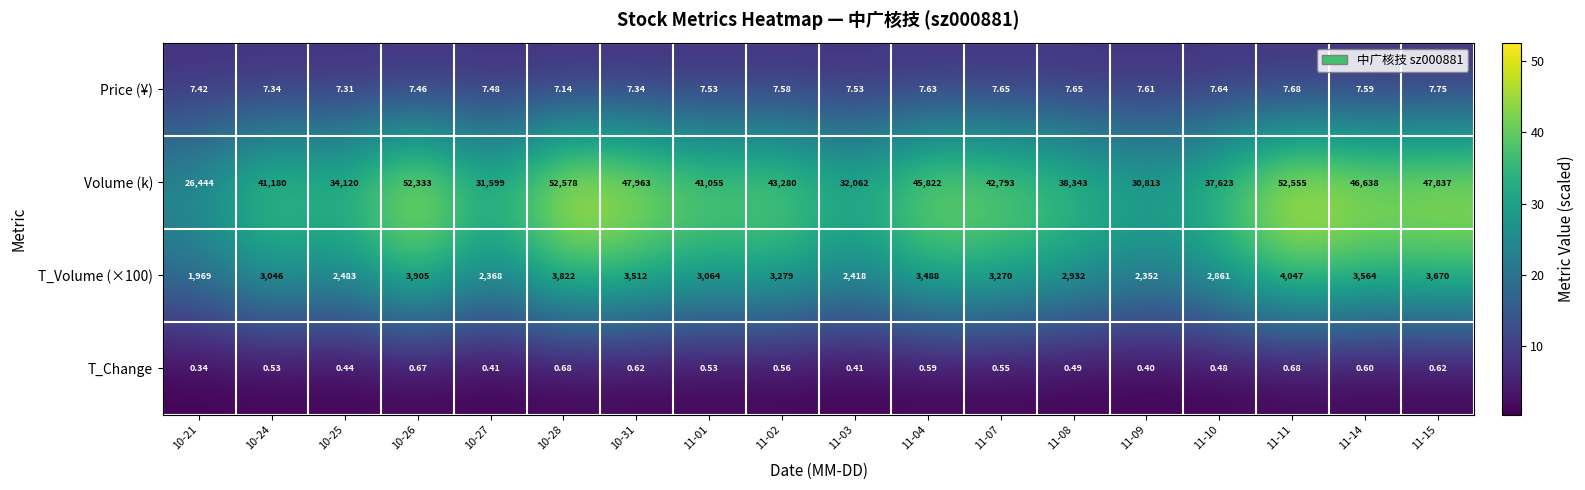

Is the value of Price (¥) at 10-27 greater than the value of Volume (k) at 11-09?

No